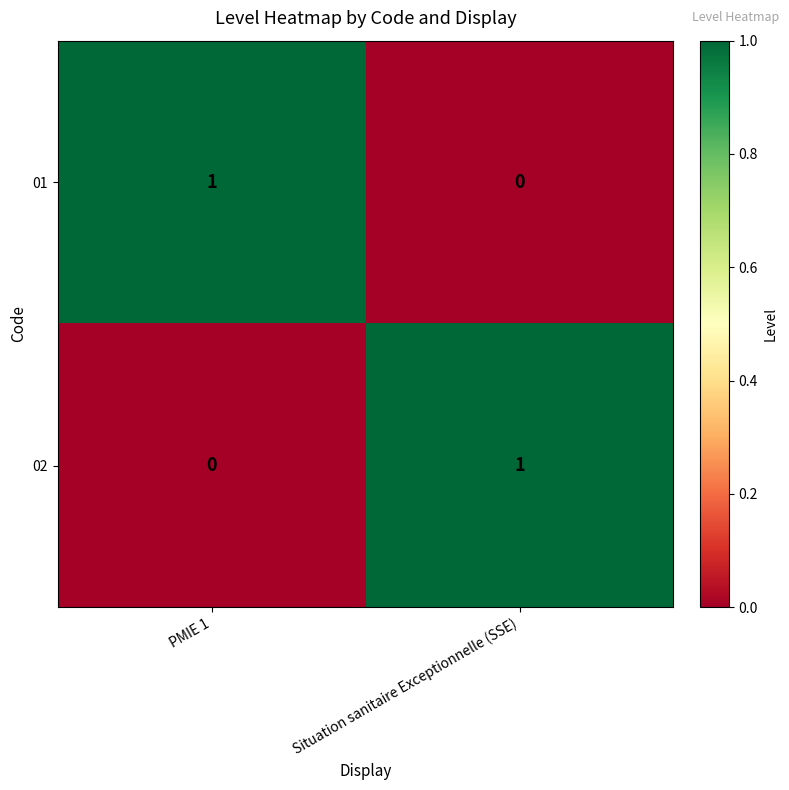

How many categories are shown in the chart?

2